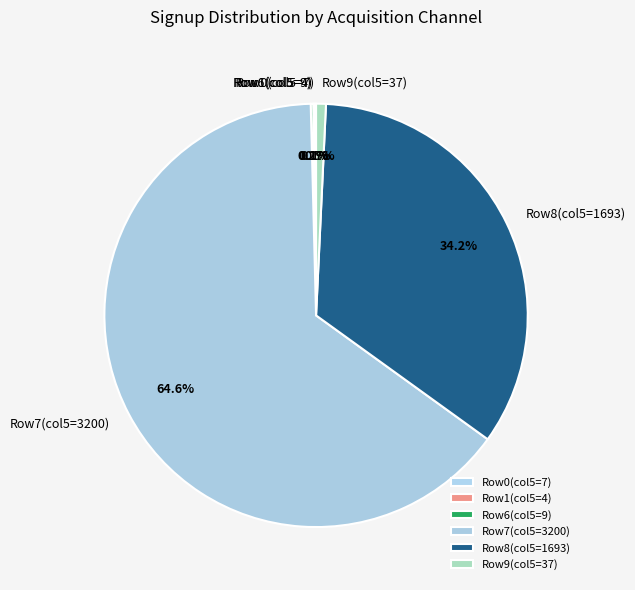

Which slice is the largest?

Row7(col5=3200)